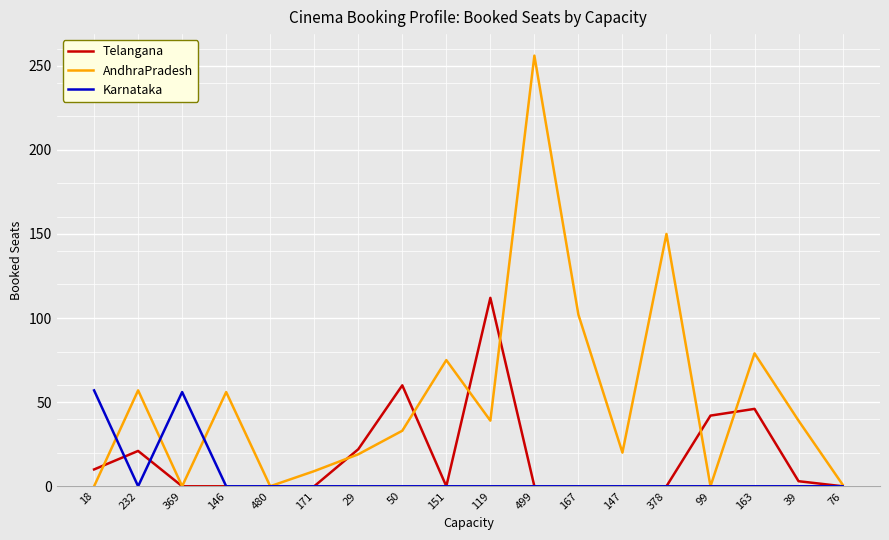

At which category is the sum across all series the highest?

499